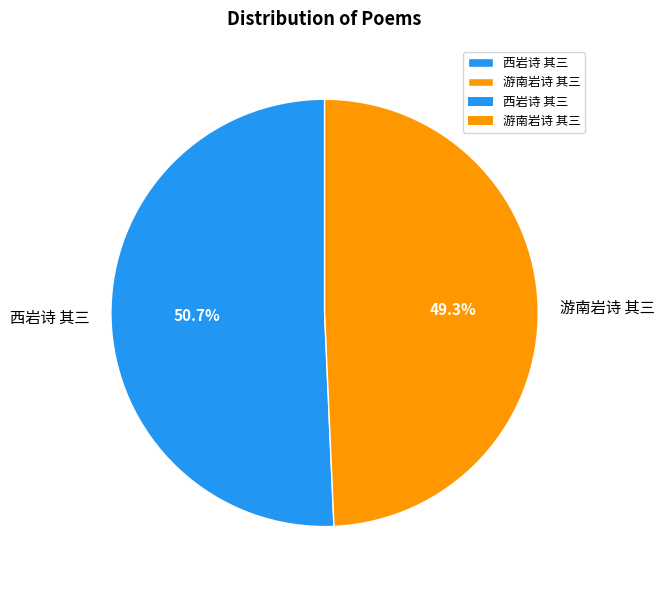

What percentage do 西岩诗 其三 and 游南岩诗 其三 together represent?

100.0%